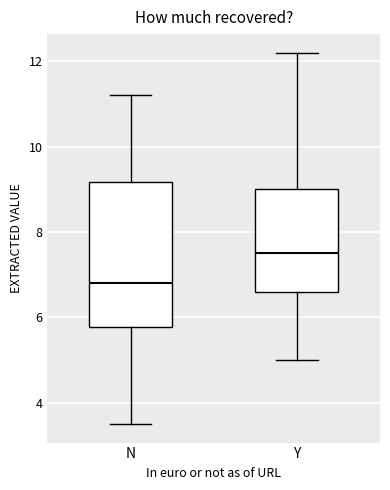

Which box has the highest median line?

Y